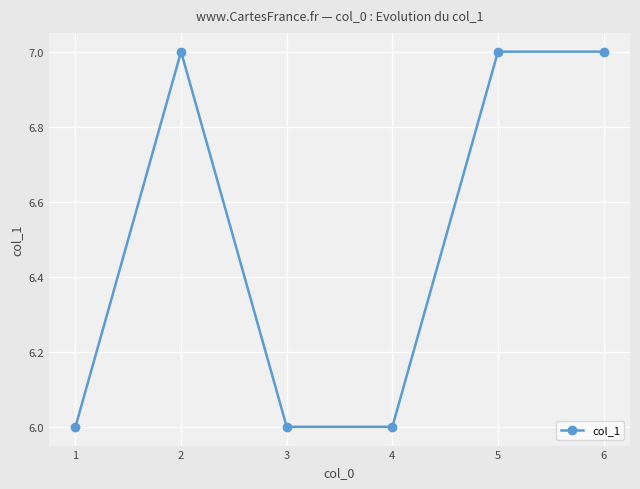

Where is the first local maximum?

2